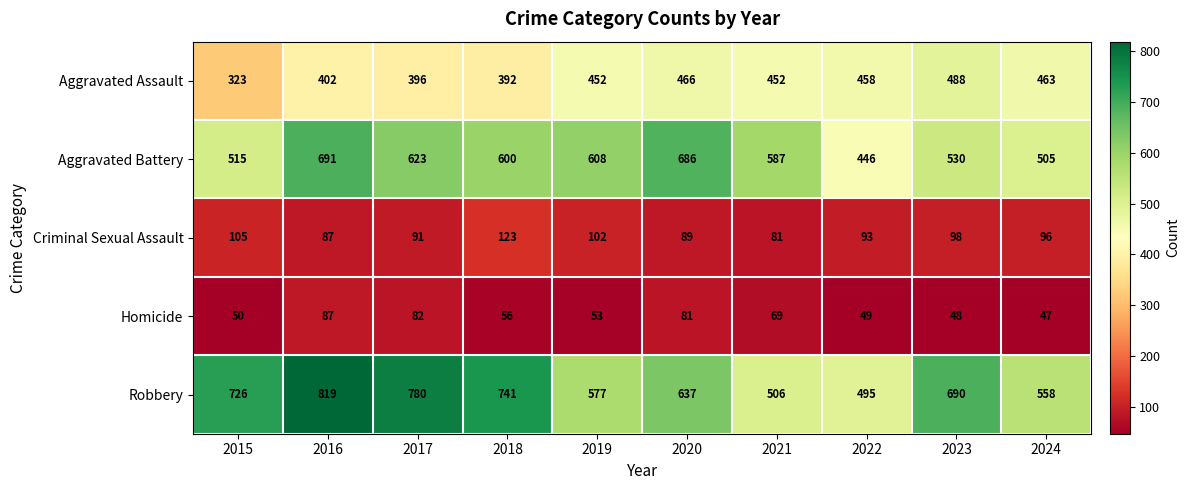

Count the number of data series in this chart.

5